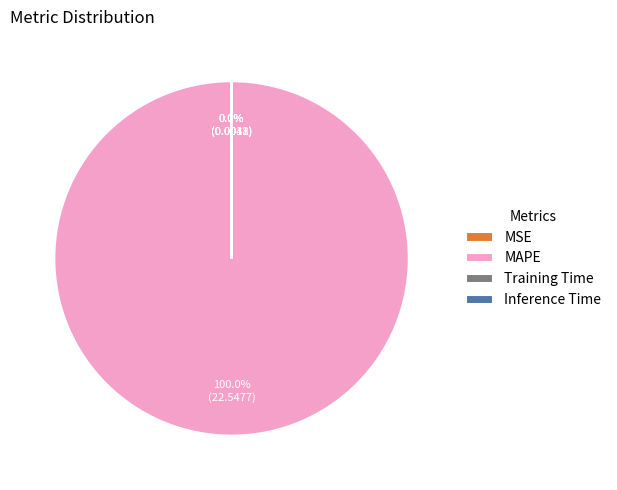

The MAPE slice represents 100% of the pie. True or false?

True